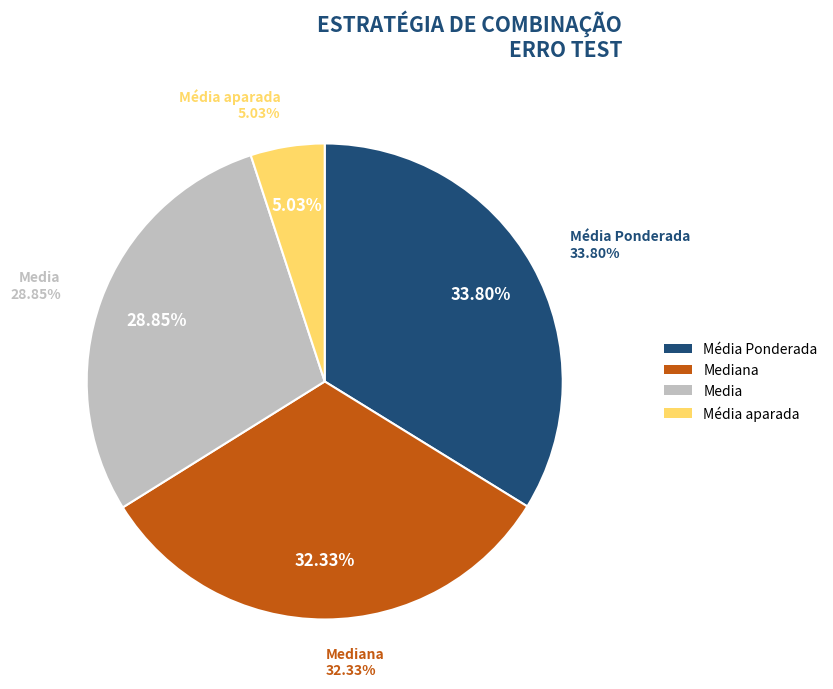

How many slices are in this pie chart?

4